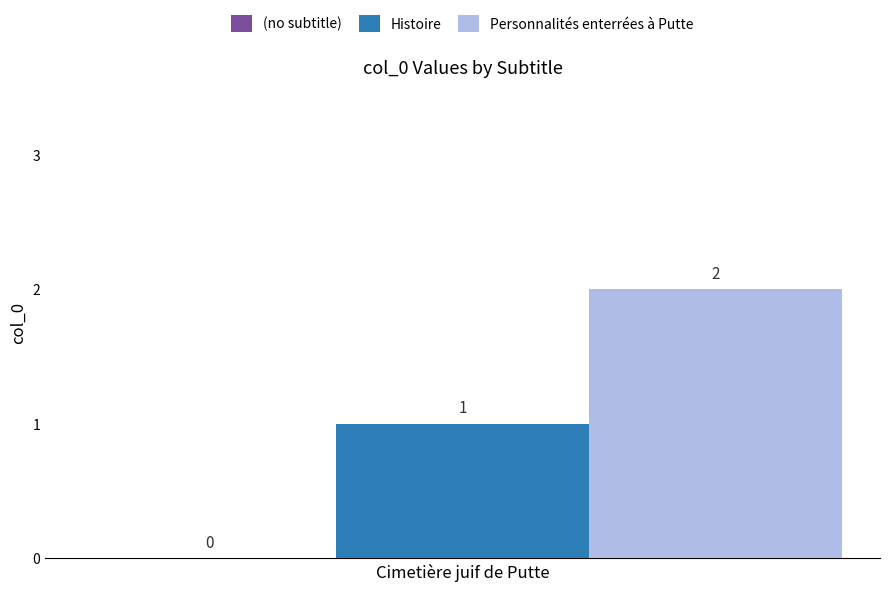

Rank the series by their average value, from lowest to highest.

Histoire, Personnalités enterrées à Putte